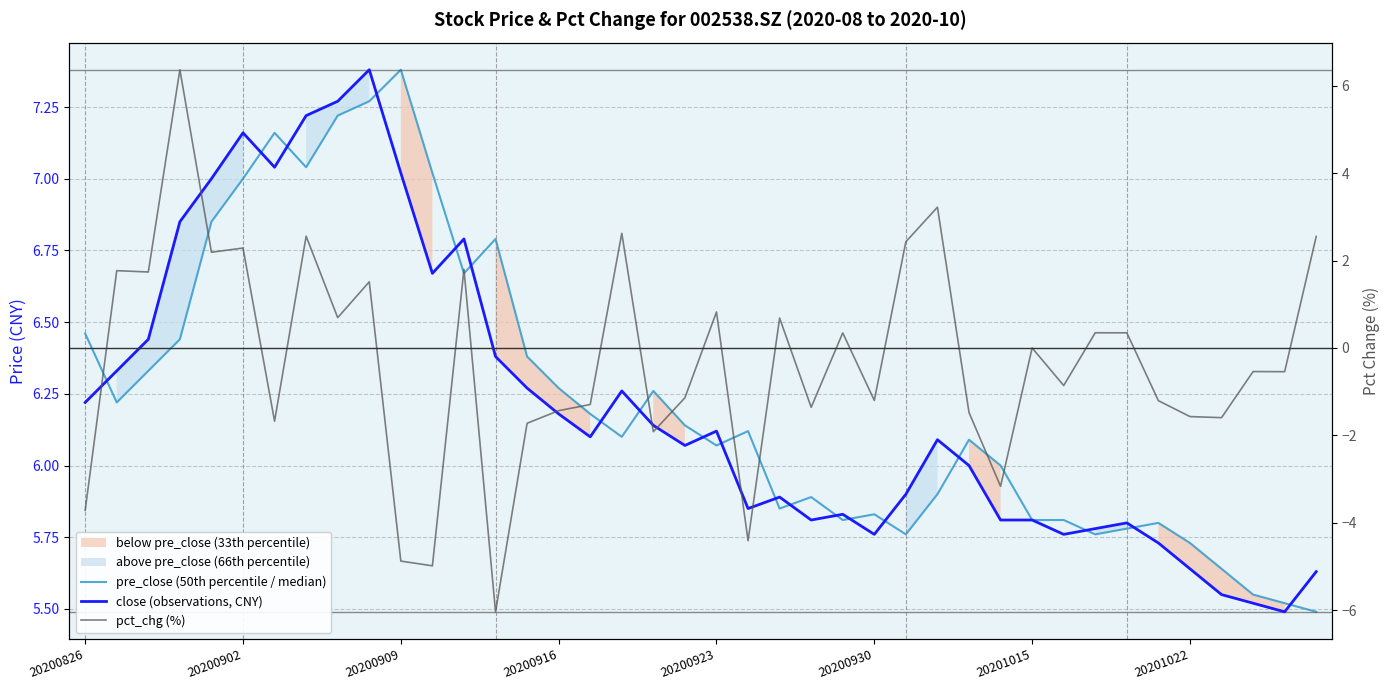

What is the difference between the highest and lowest values at 20200916?

7.7